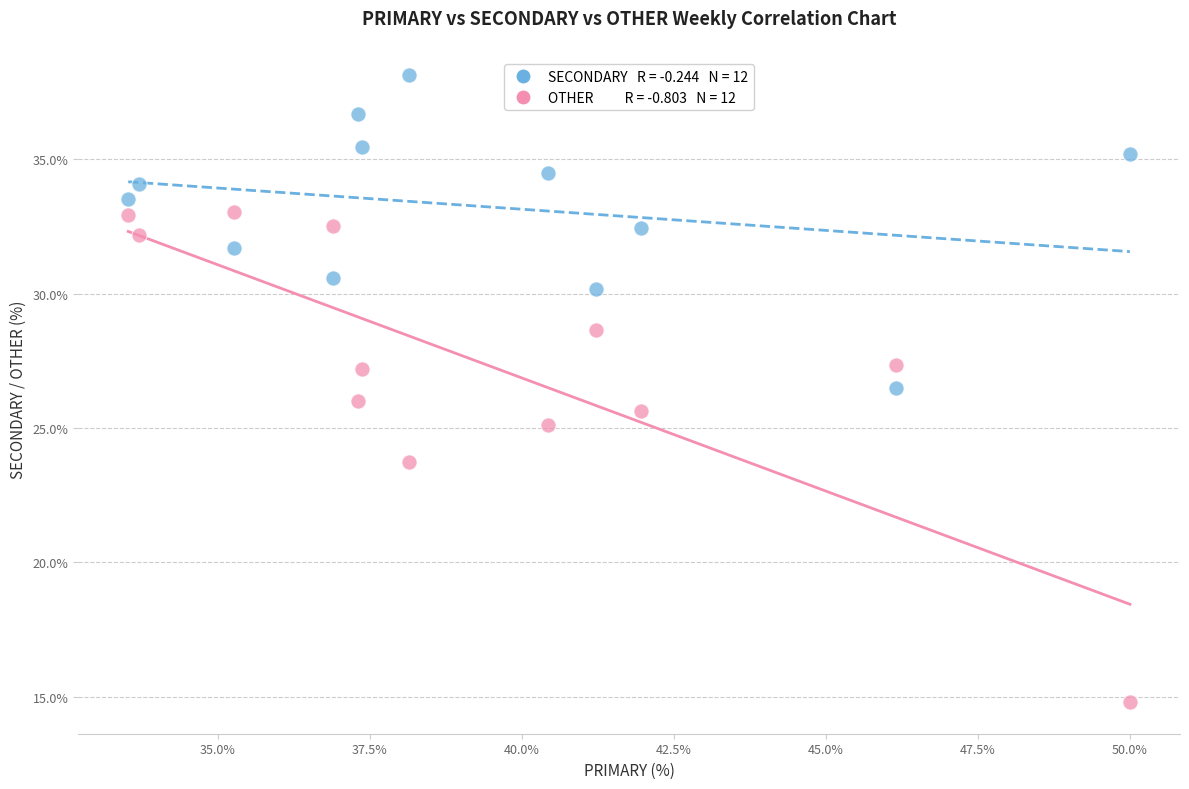

Across all data points, what is the range of Y values (max minus min)?

23.4